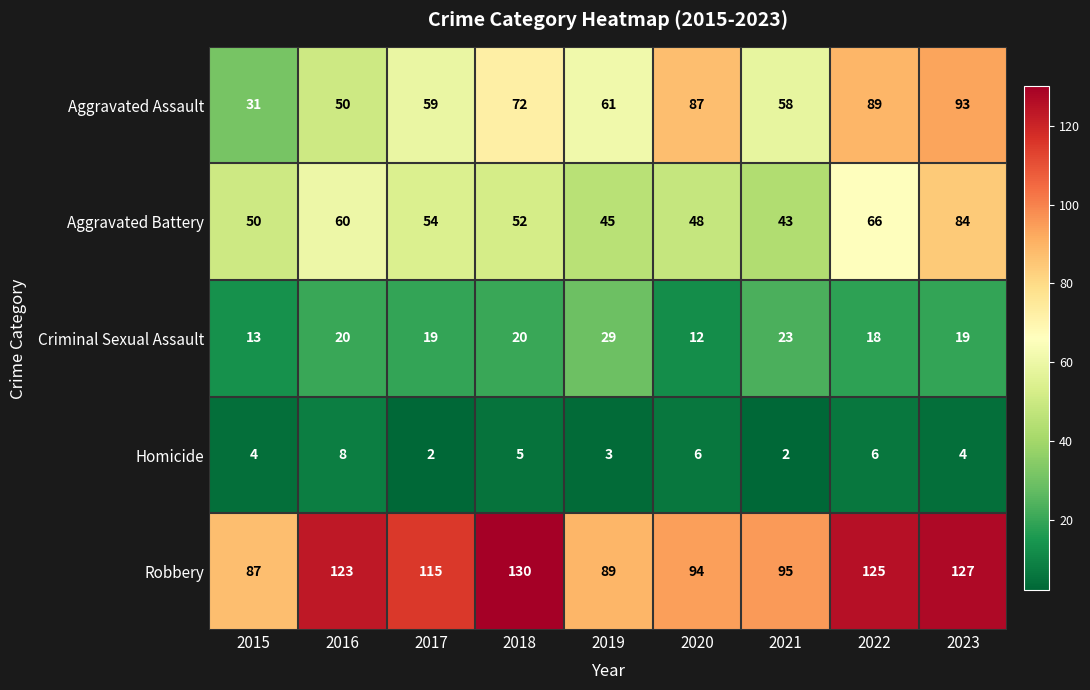

How many distinct data groups are displayed?

5